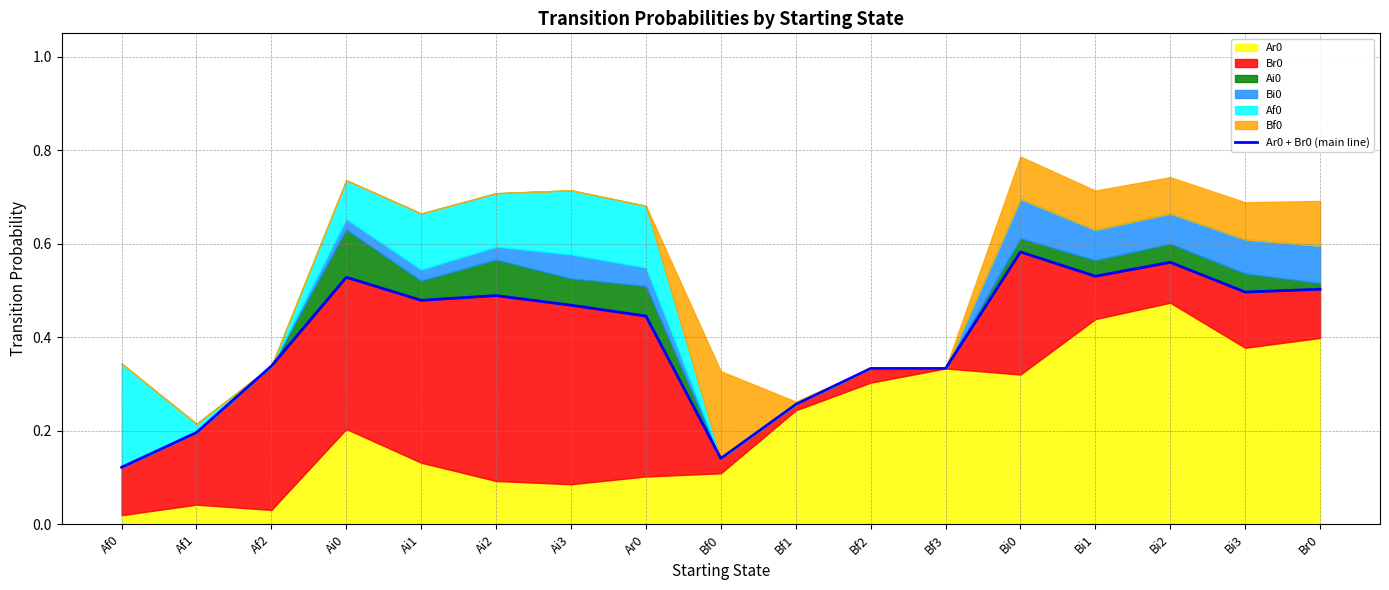

True or false: the data shows 0.6 at Bf3.

False